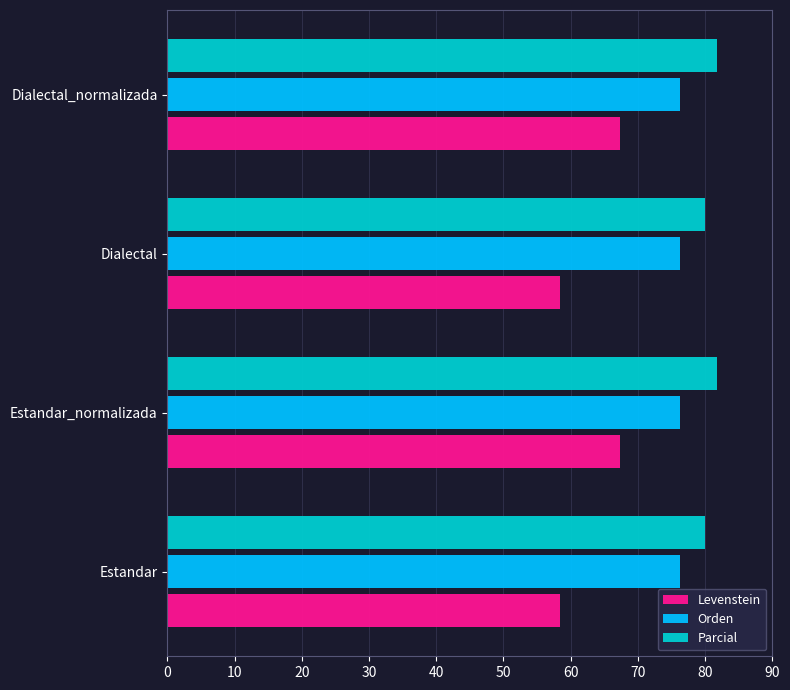

What are all the series names shown in the legend?

Levenstein, Orden, Parcial